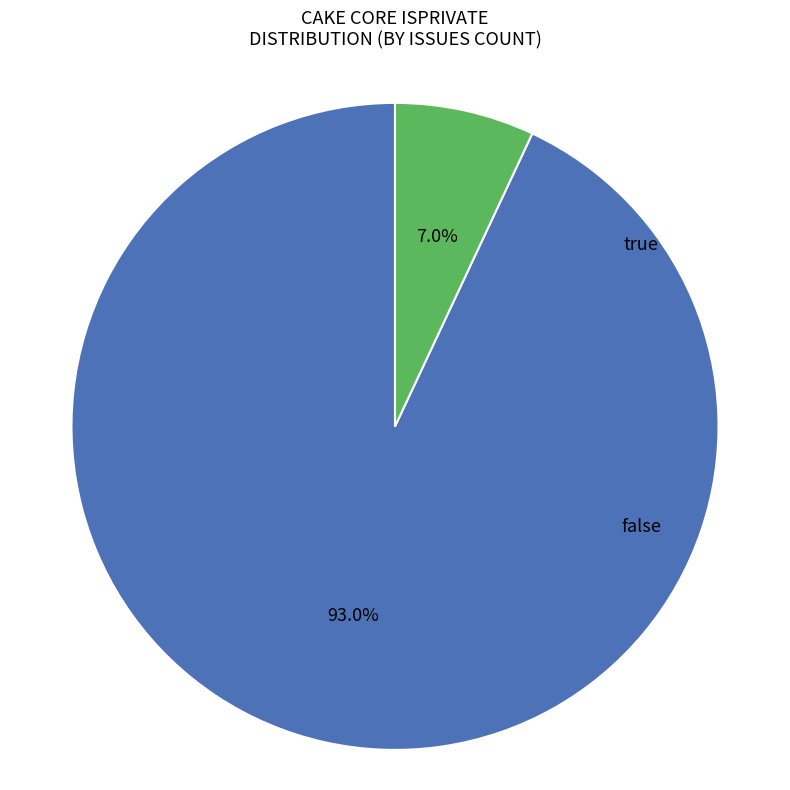

Does any single category account for the majority?

Yes